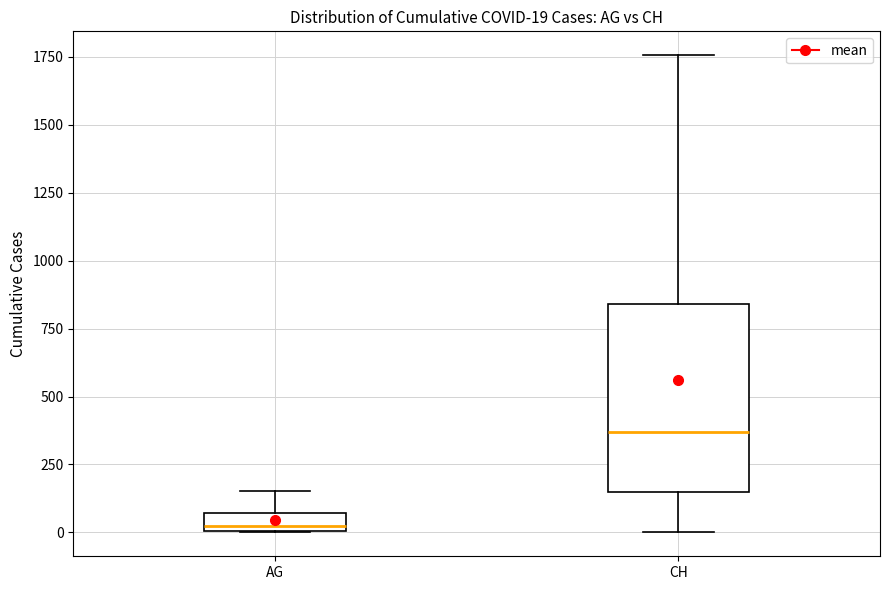

Which box has the lowest median line?

AG